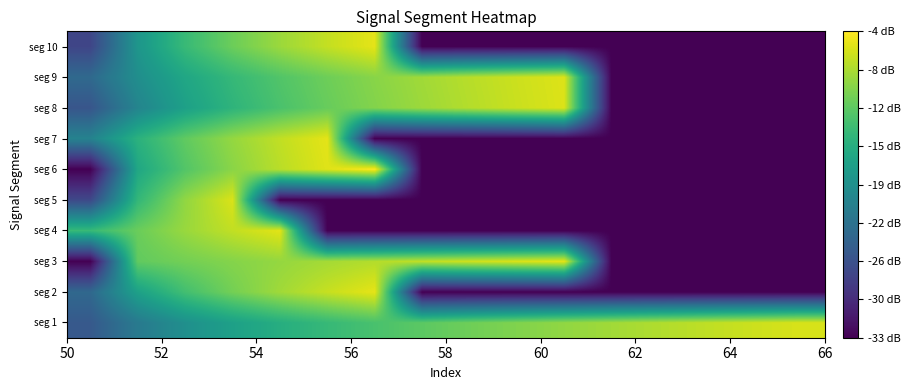

What is the minimum value shown in the chart?

-33.3